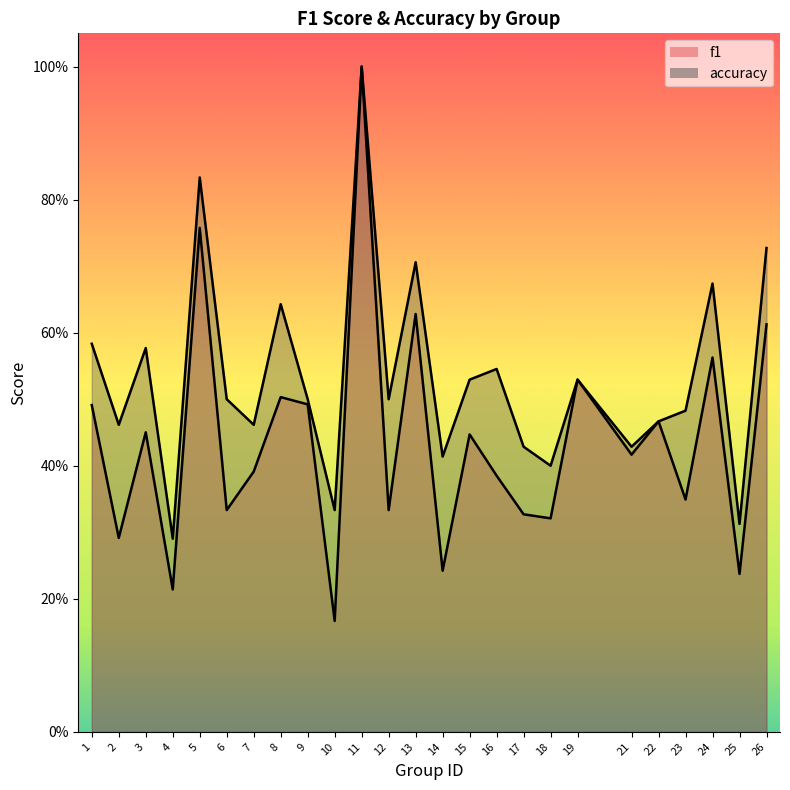

Rank the series by their maximum value, from highest to lowest.

f1, accuracy